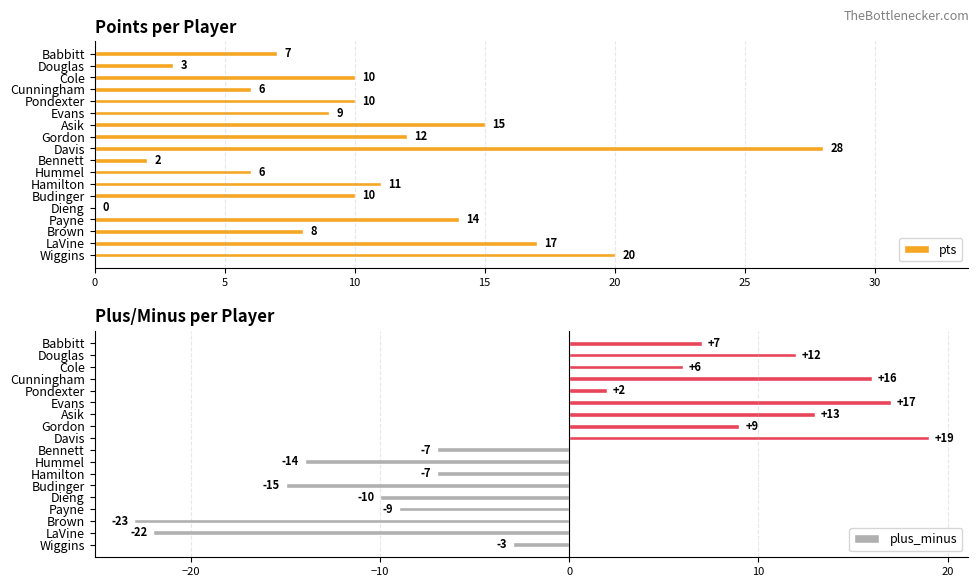

Does the chart contain stacked bars?

No